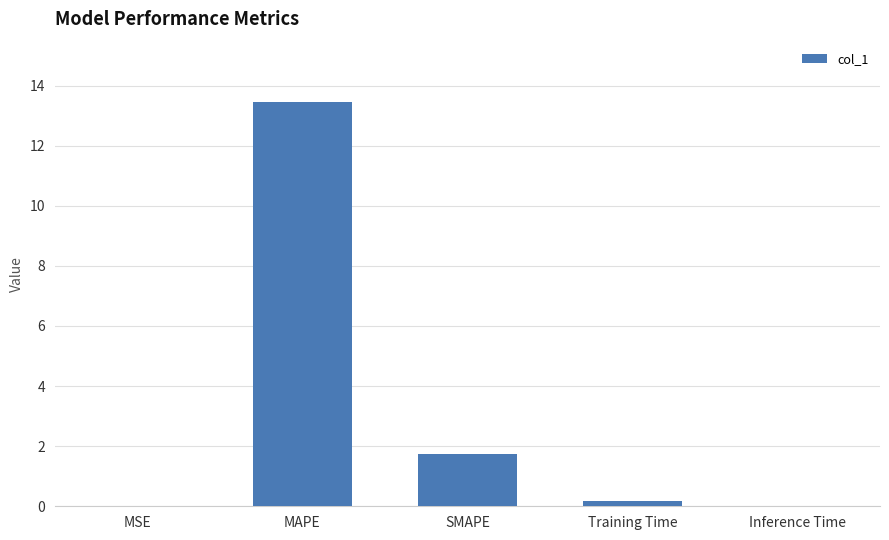

What is the sum of the values at MSE and Training Time?

0.2